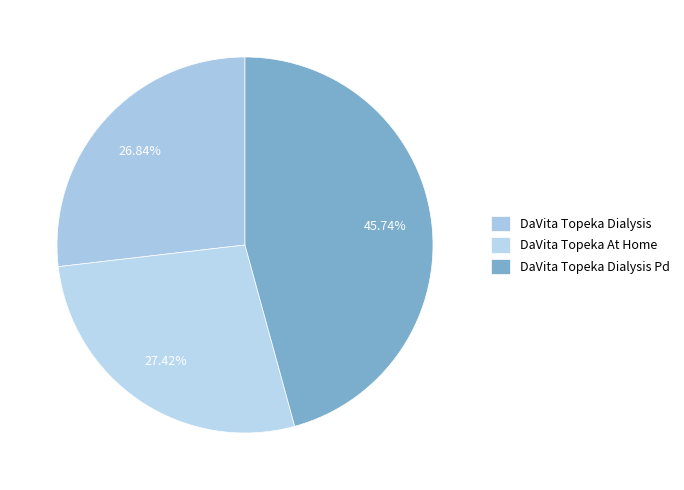

How many segments does this pie chart have?

3